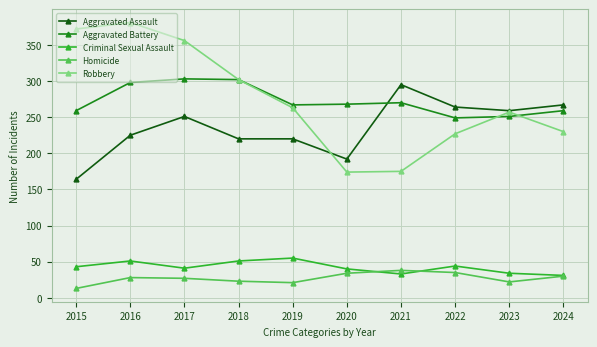

Between 2017 and 2018, which series saw the biggest shift?

Robbery